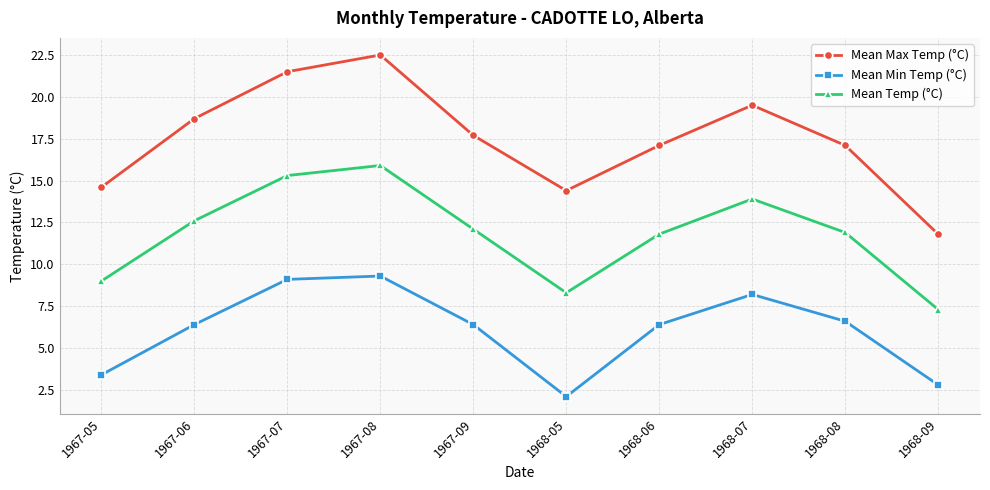

Is it true that Mean Temp (°C) equals 11.8 at 1968-06?

True